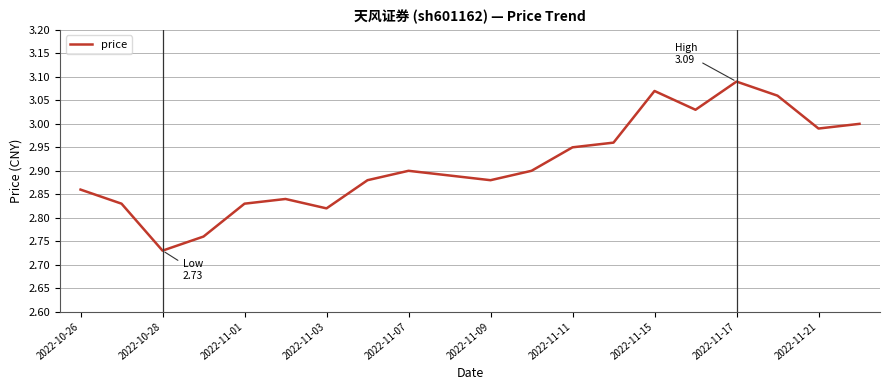

What is the difference between the maximum and minimum values?

0.4